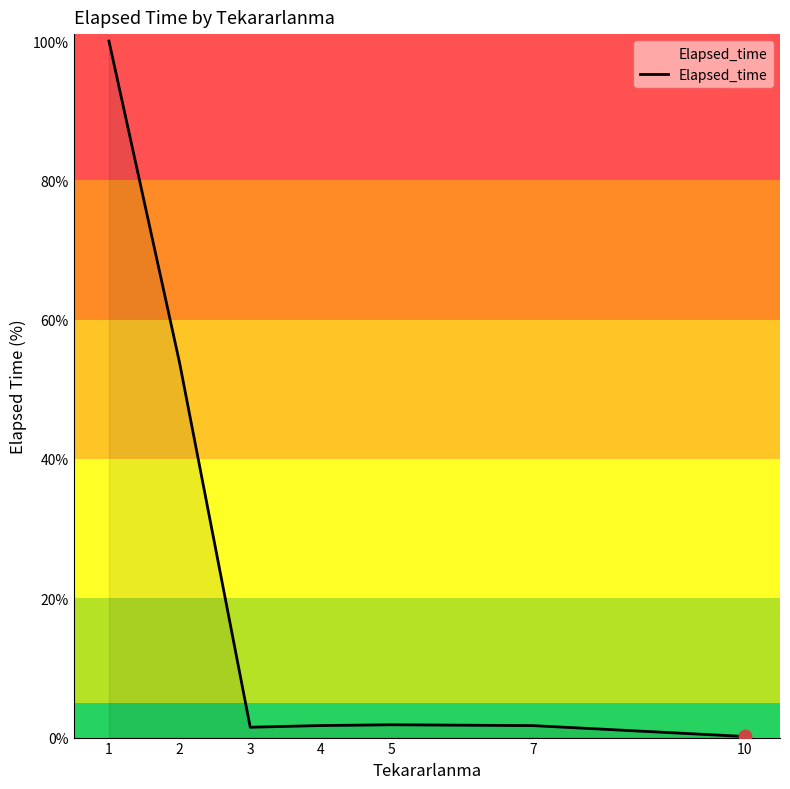

What is the change in value from 4 to 10?

-1.6